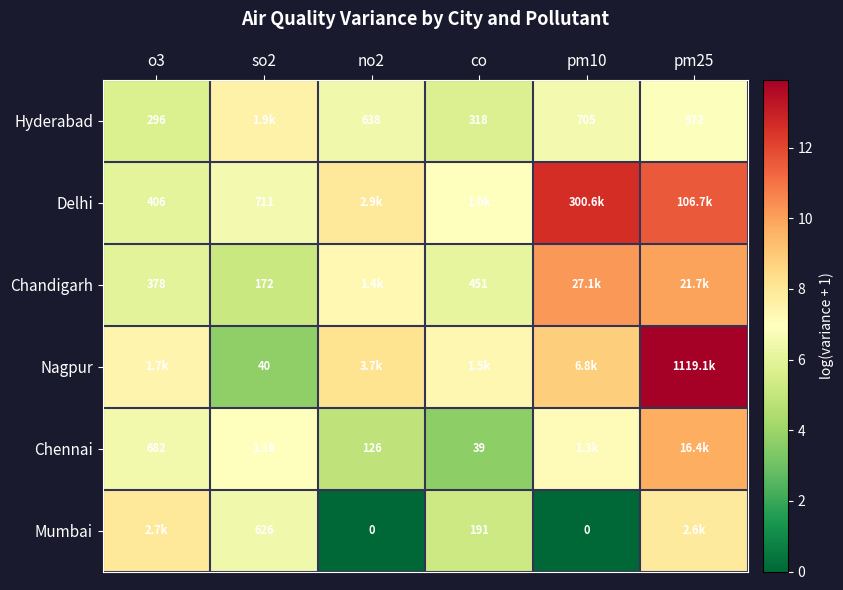

Read the Nagpur value at pm25.

13.9